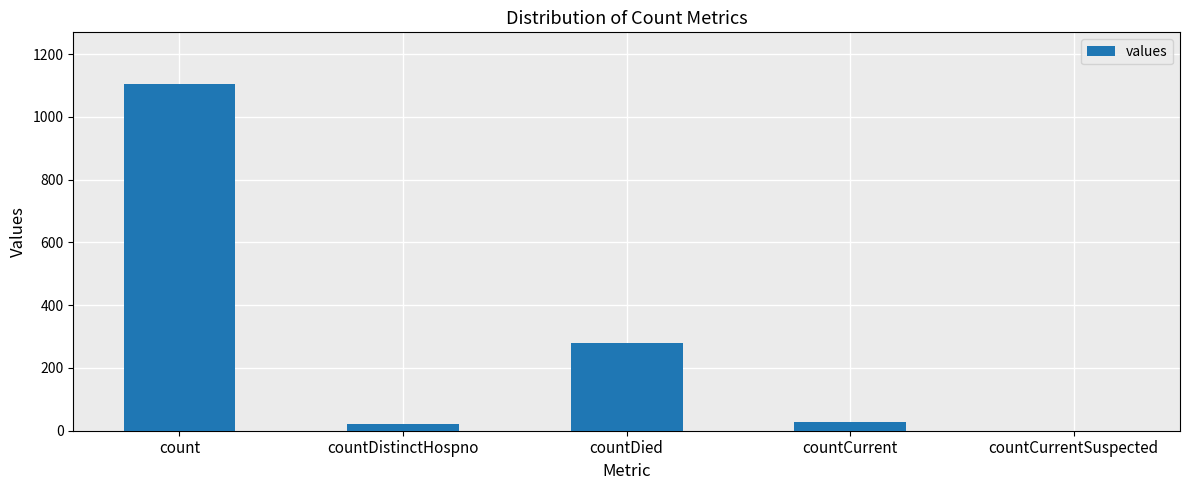

What is the sum of all values?

1435